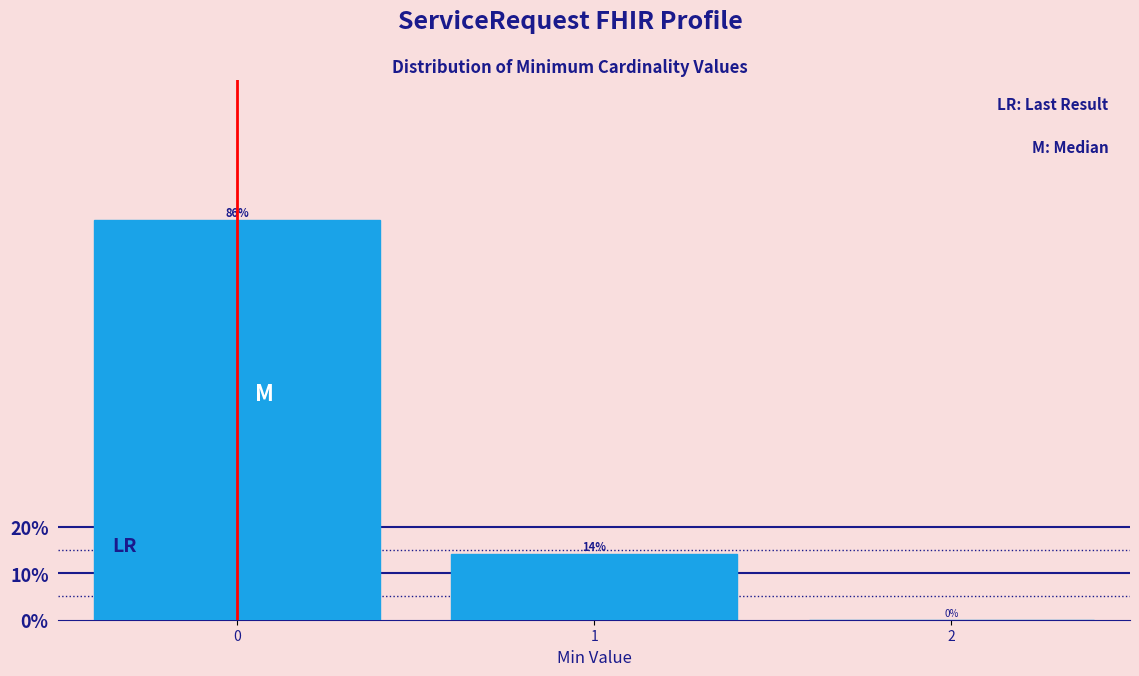

Reading left to right, transcribe all the data shown in this chart.

0=86.0	1=14.0	2=0.0